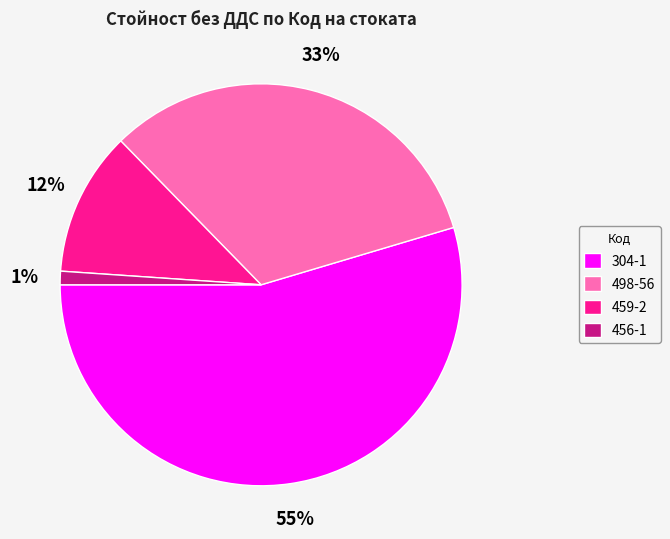

To the nearest percent, what is the combined percentage of 459-2 and 456-1?

13%